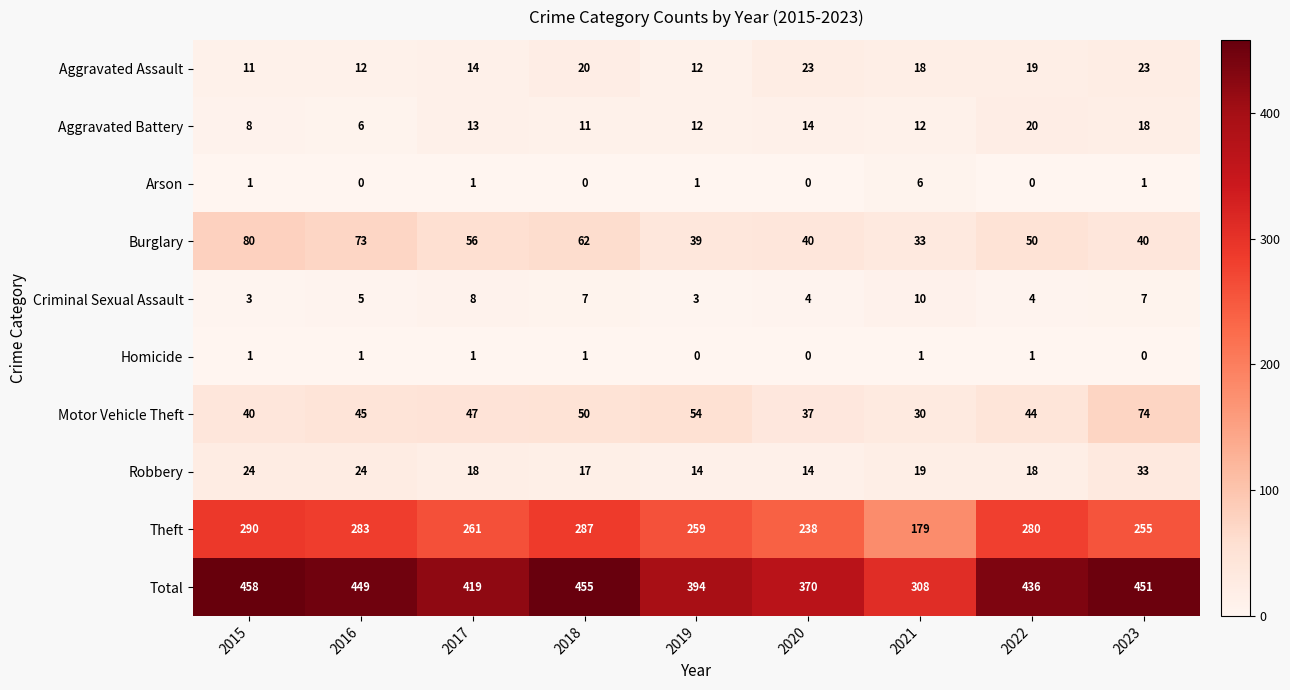

Which series has the widest spread of values?

Total